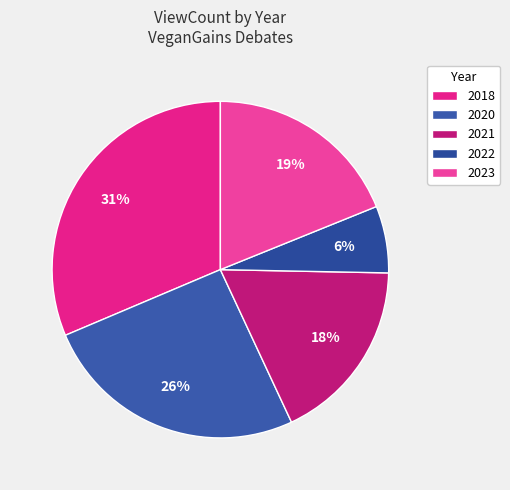

How many segments does this pie chart have?

5